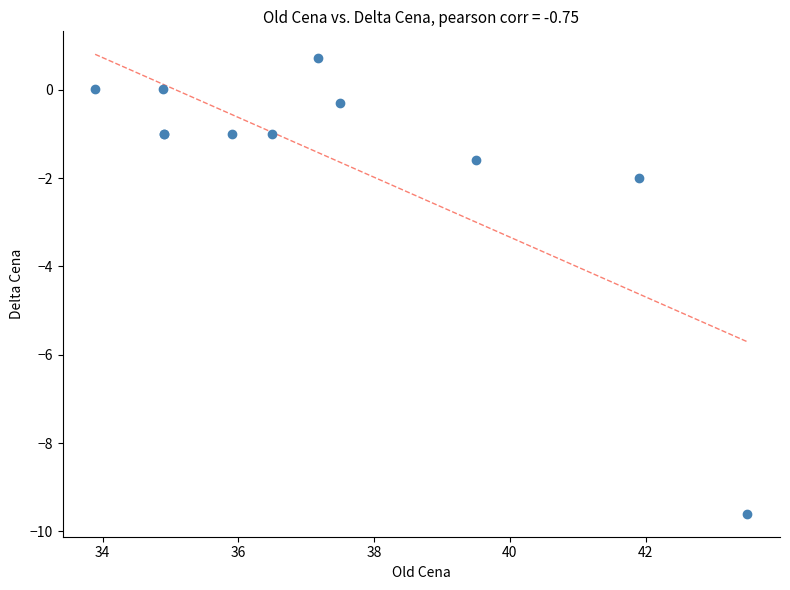

What Y value in the scatter plot is closest to -4?

-2.0